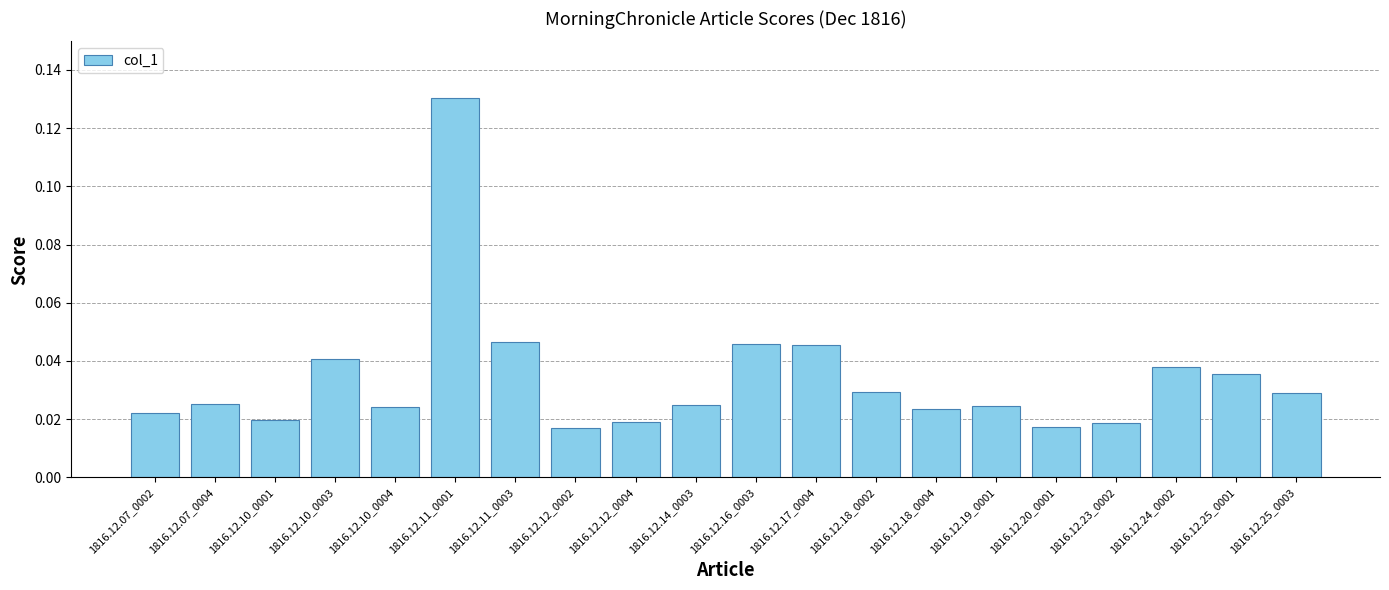

How many values are between 0 and 1?

20